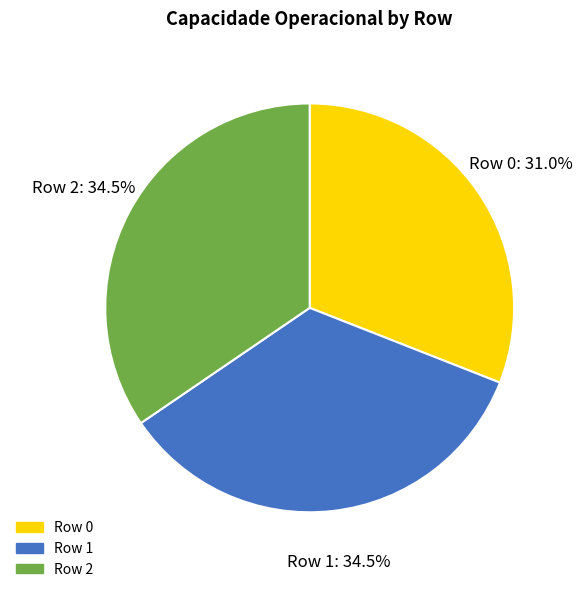

Which has a higher value, Row 1 or Row 0?

Row 1